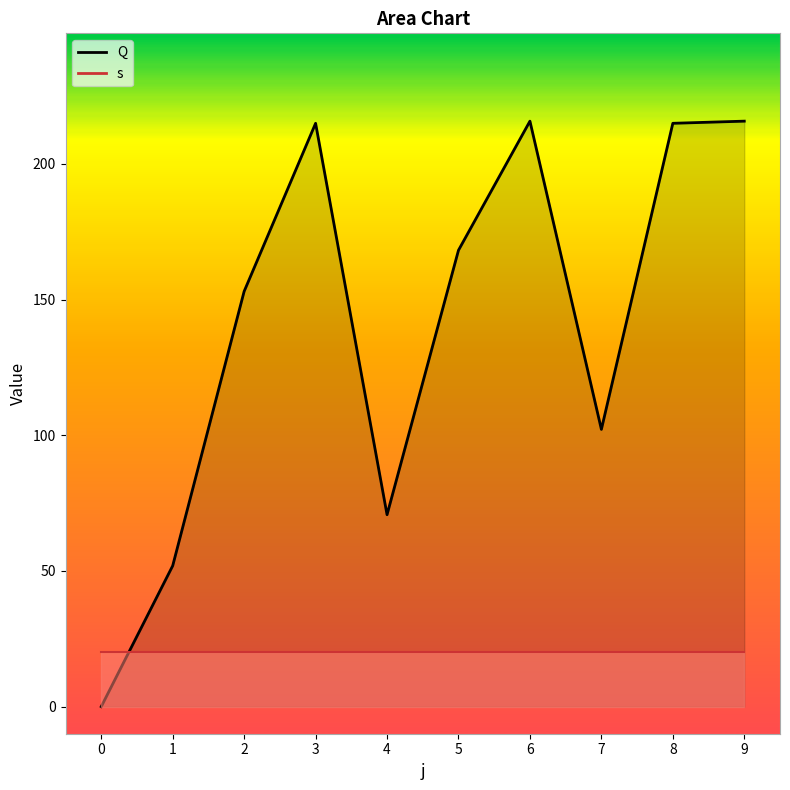

Which series changed the most between 1 and 5?

Q_line